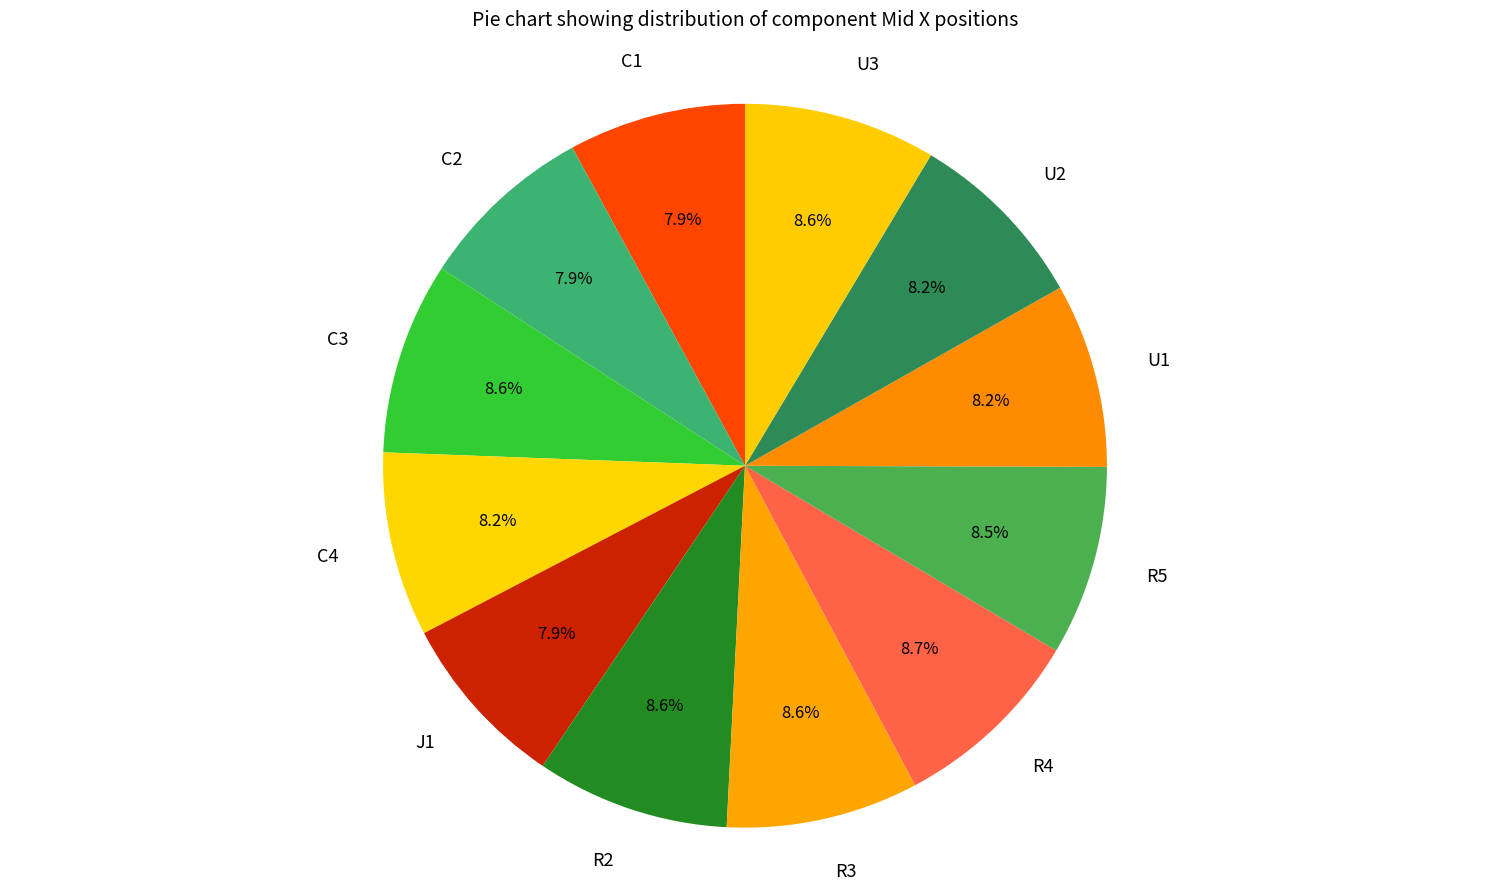

Approximately how many times larger is the value at U1 compared to C1?

1.0